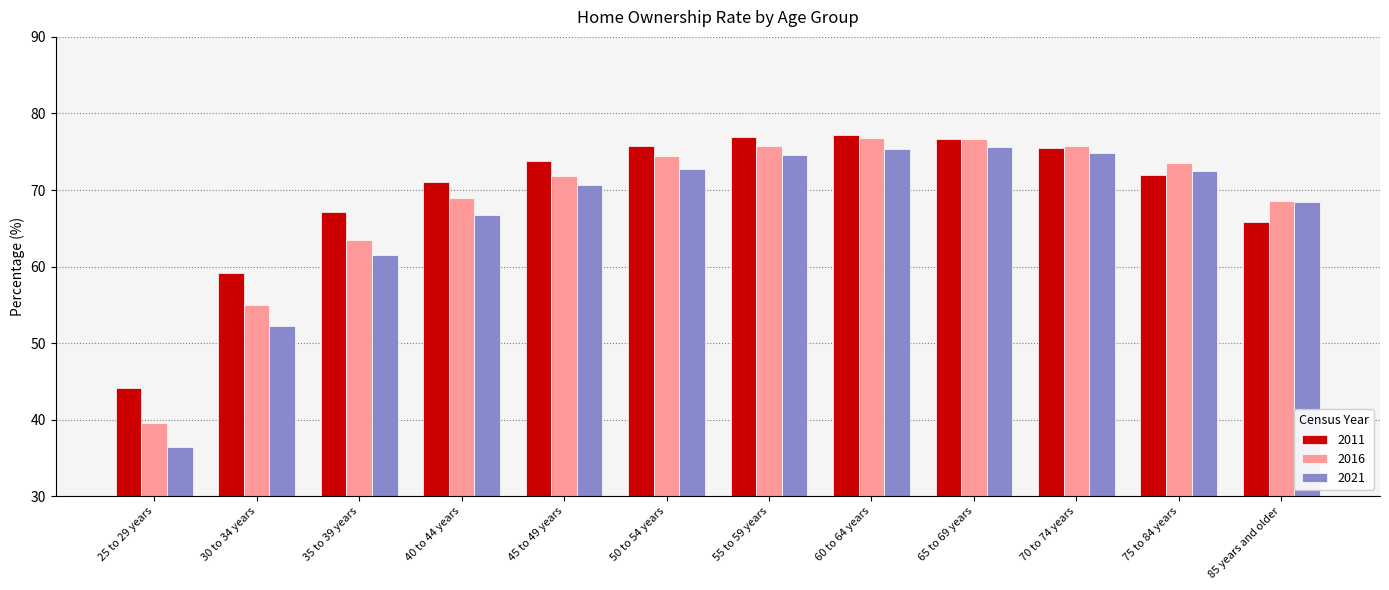

Rank the series by their average value, from lowest to highest.

2021, 2016, 2011